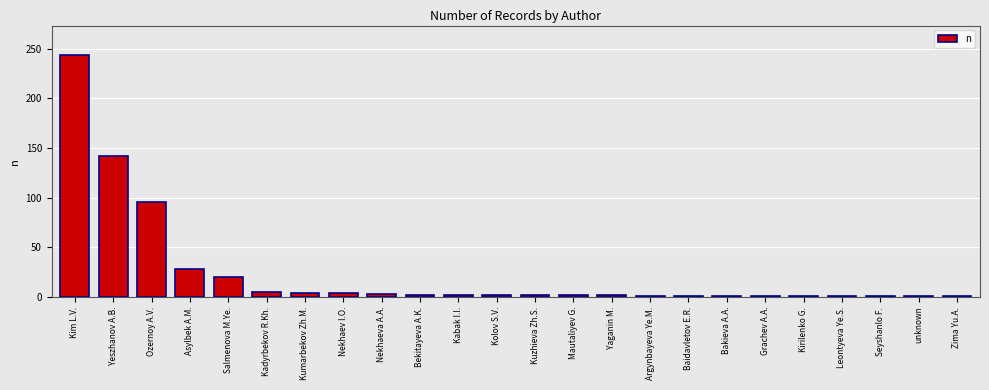

Count the number of categories in the chart.

24